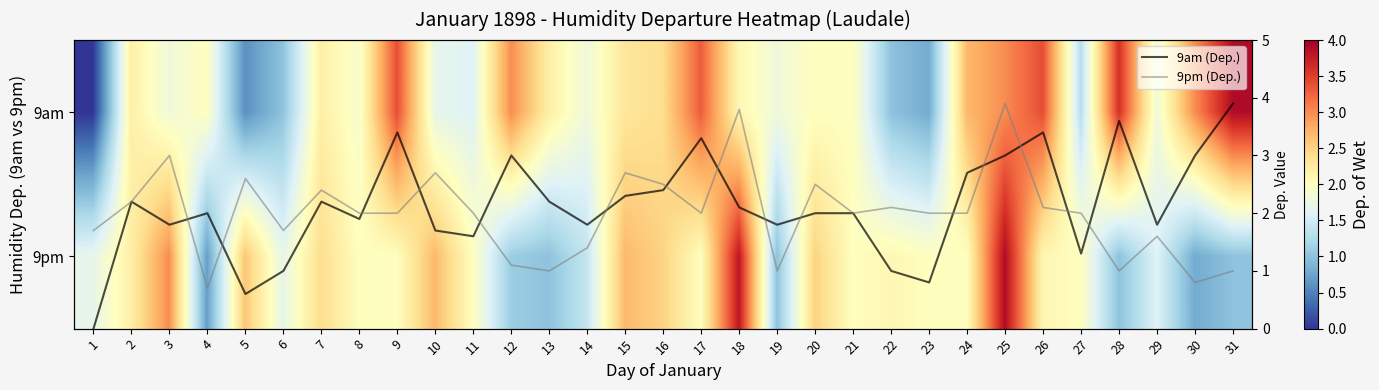

Which series changed the most between 12 and 31?

9am